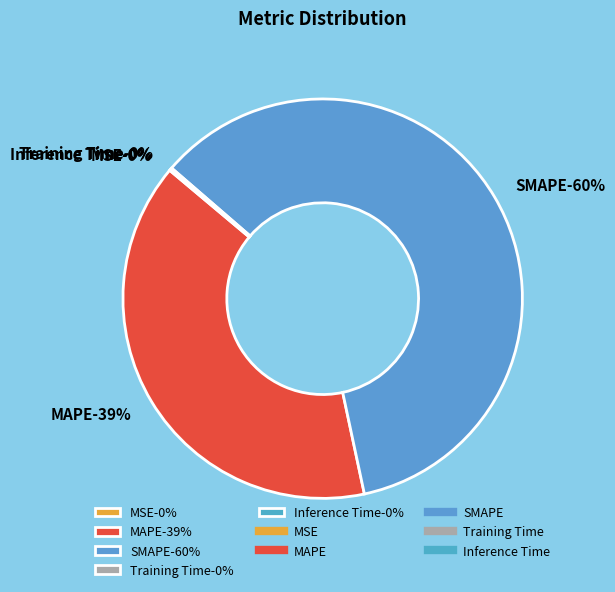

Count the number of slices in the pie.

5